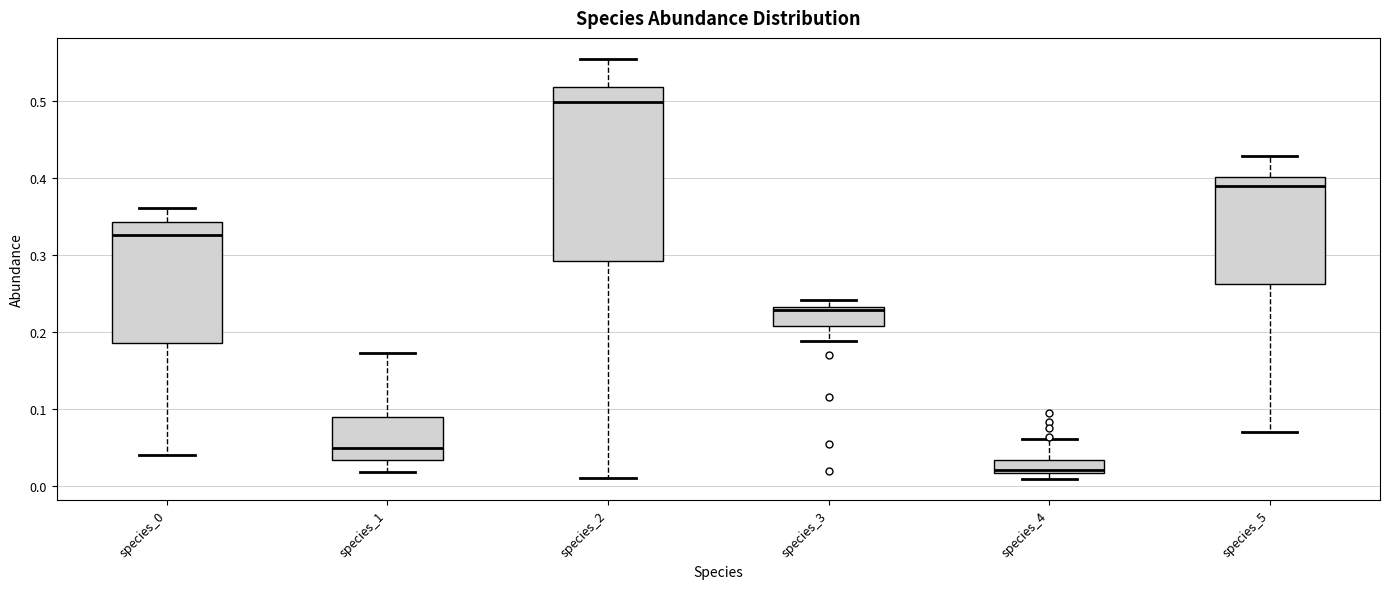

Reading left to right, read every box against the y-axis: the position of its median line, the range the box covers, and the ends of its whiskers. The values are not printed on the chart, so give them approximately, as read against the axis.

species_0: median 0.33, box 0.19 to 0.34, whiskers 0.04 to 0.36
species_1: median 0.05, box 0.03 to 0.09, whiskers 0.02 to 0.17
species_2: median 0.50, box 0.29 to 0.52, whiskers 0.01 to 0.56
species_3: median 0.23 (just below the box's upper edge), box 0.21 to 0.23, whiskers 0.19 to 0.24
species_4: median 0.02 (just above the box's lower edge), box 0.02 to 0.03, whiskers 0.01 to 0.06
species_5: median 0.39, box 0.26 to 0.40, whiskers 0.07 to 0.43